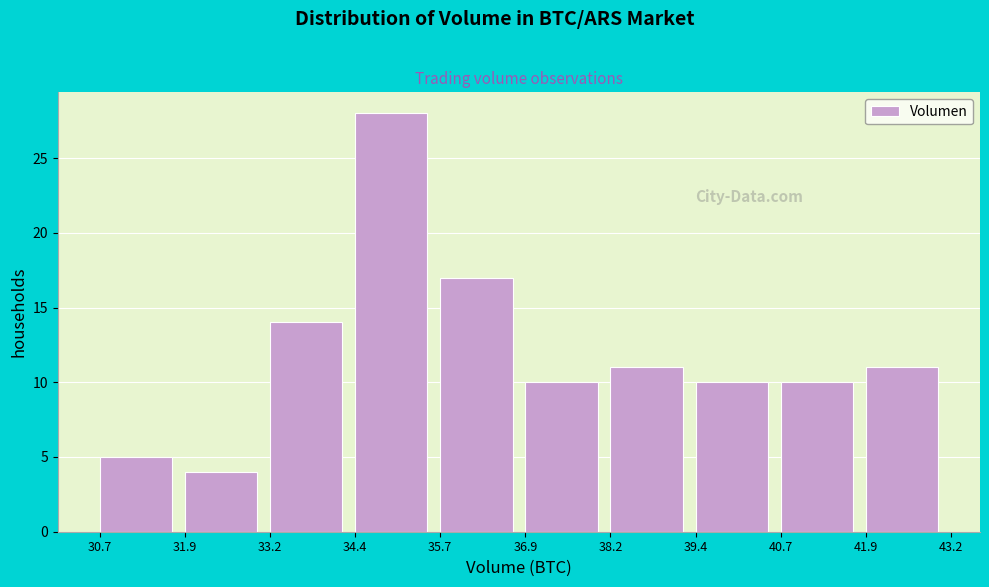

How tall is the bar that spans 38.2 to 39.4 on the x-axis? The values are not printed on the chart, so give them approximately, as read against the axis.

11